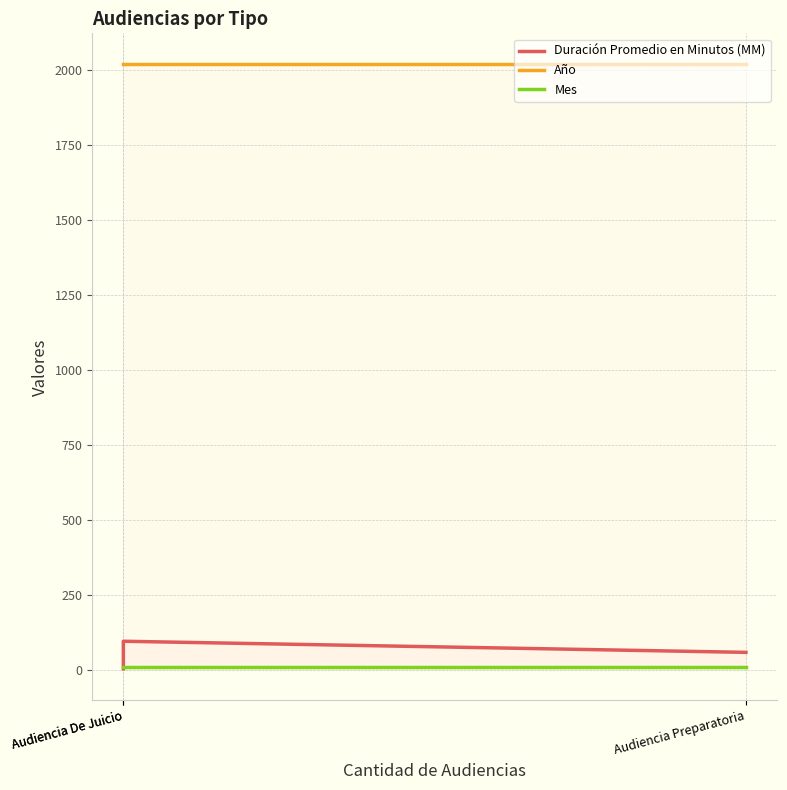

What is the lowest value of the Año series?

2020